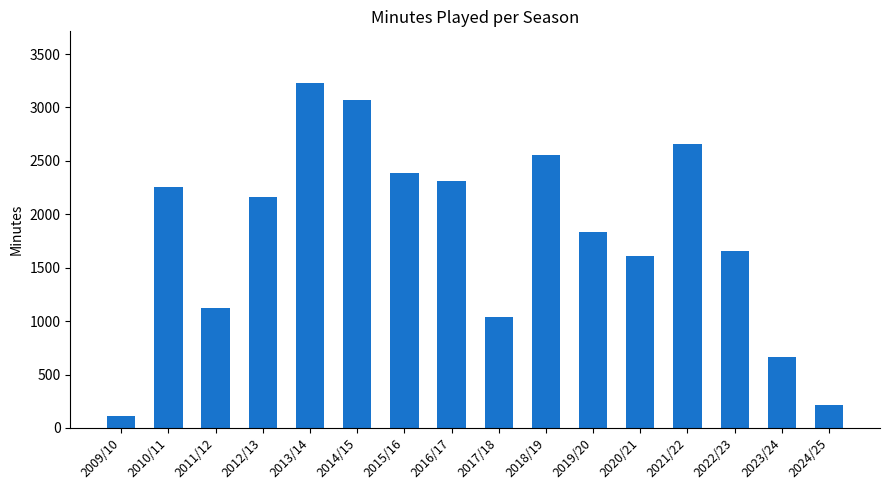

At which label is the value closest to 1668?

2022/23